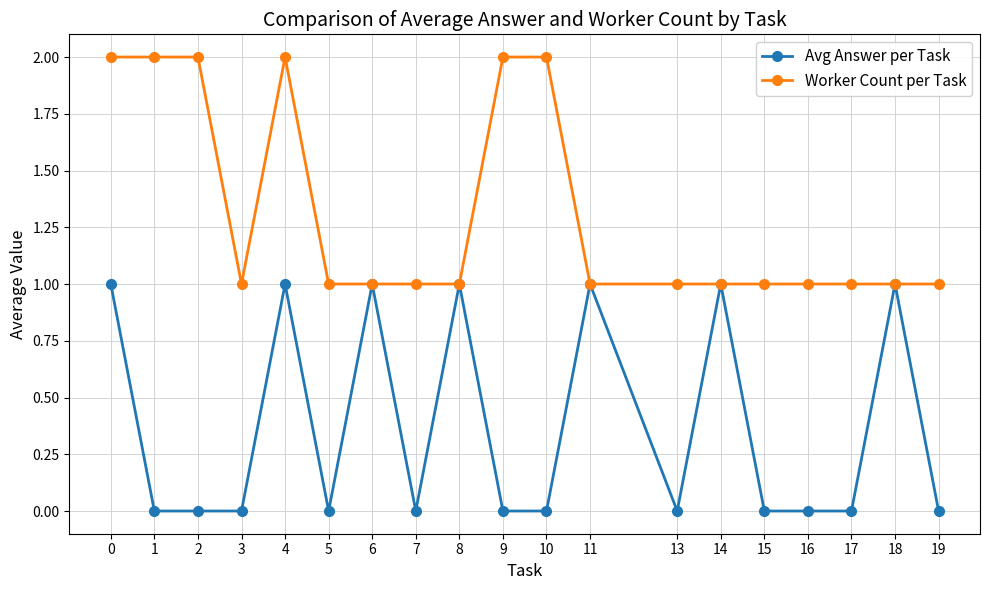

Reading left to right, what are all the values shown in this chart?

Avg Answer per Task: 1	0	0	0	1	0	1	0	1	0	0	1	0	1	0	0	0	1	0
Worker Count per Task: 2	2	2	1	2	1	1	1	1	2	2	1	1	1	1	1	1	1	1